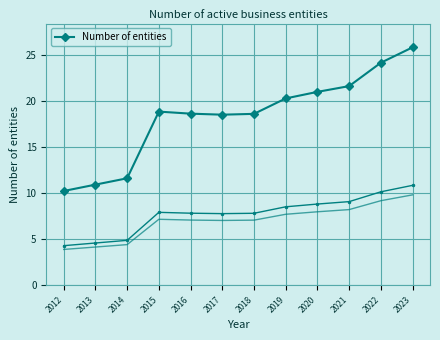

What is the ratio of the value at 2015 to the value at 2014?

1.6